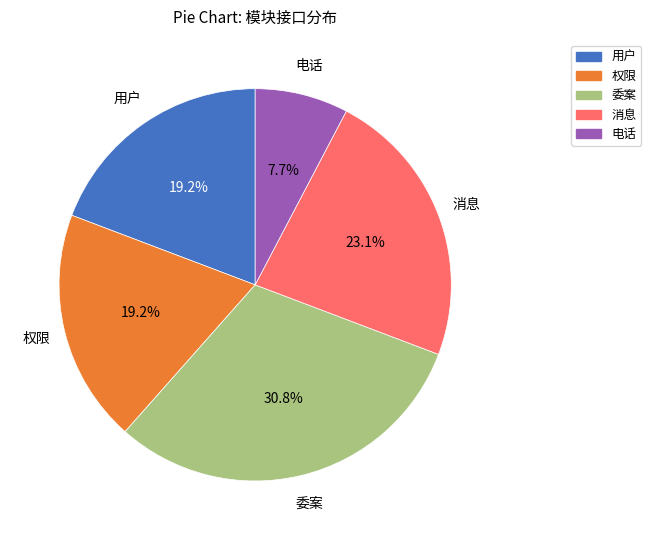

Is it true that 用户 is 4% of the pie?

False